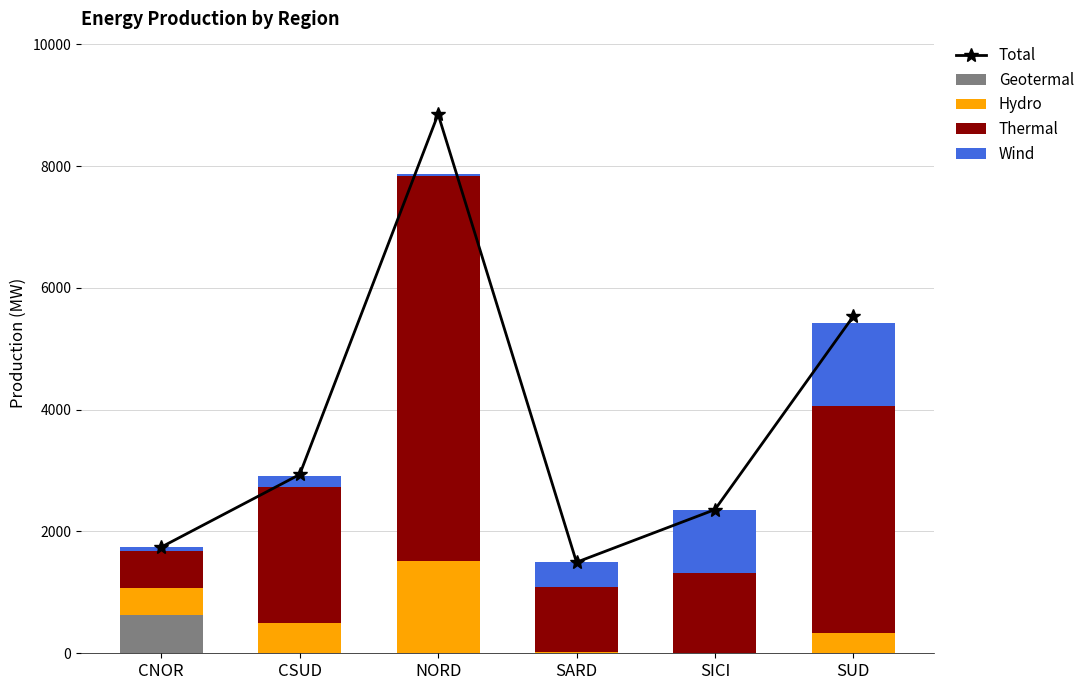

What is the spread (max minus min) of values at NORD?

8852